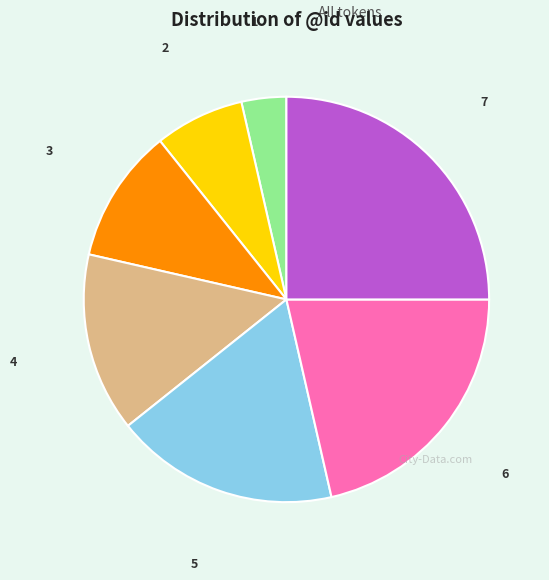

What is the largest slice in the pie chart?

7